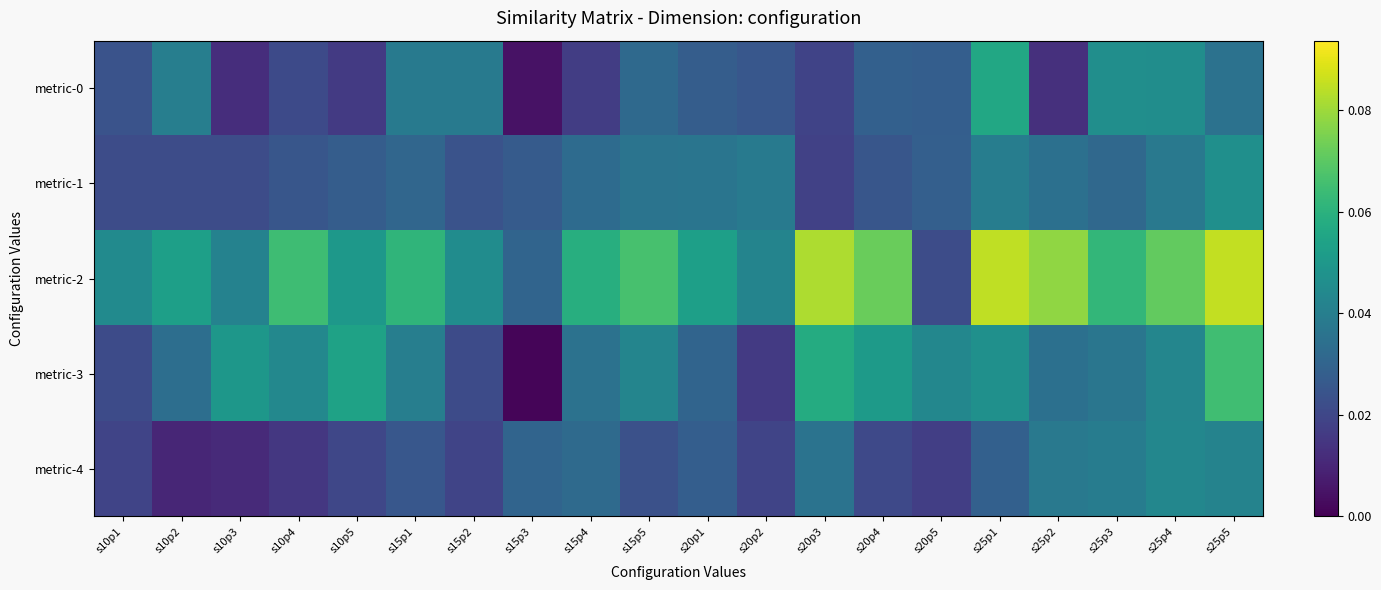

How many data points does each series have?

20